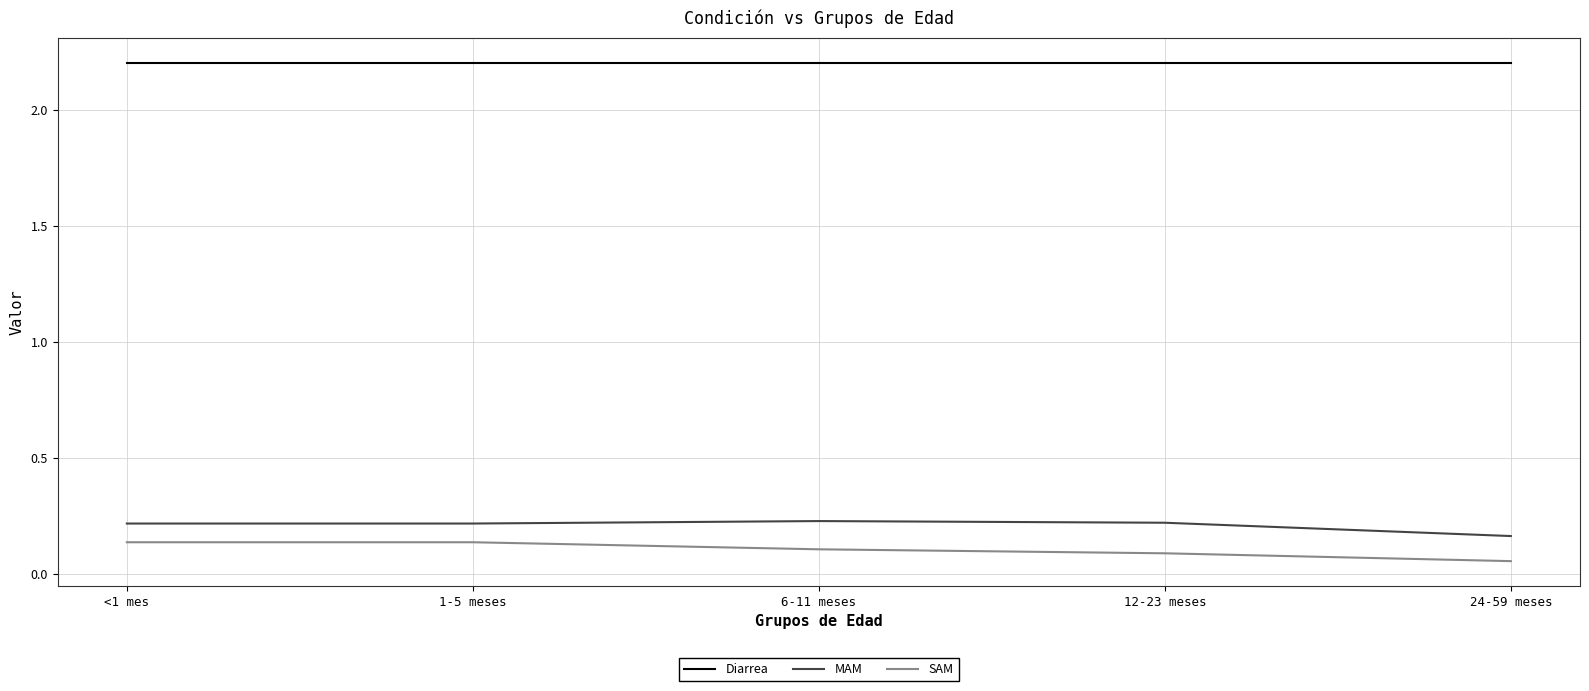

What is the difference between the highest and lowest values at <1 mes?

2.1